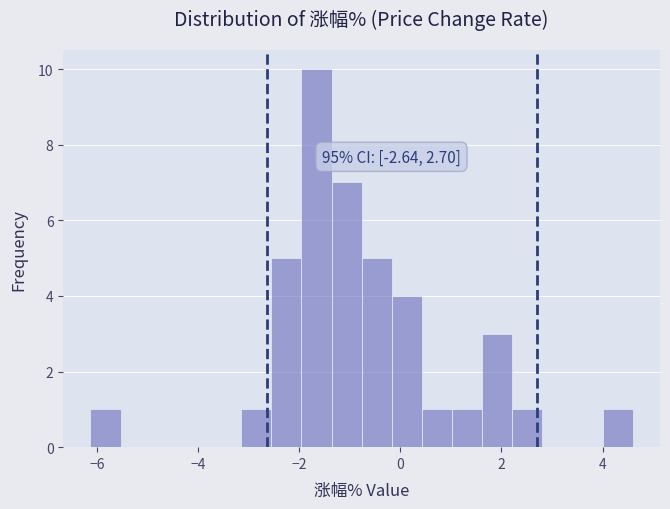

Read against the x-axis, roughly where is the centre of the tallest bar?

-1.6